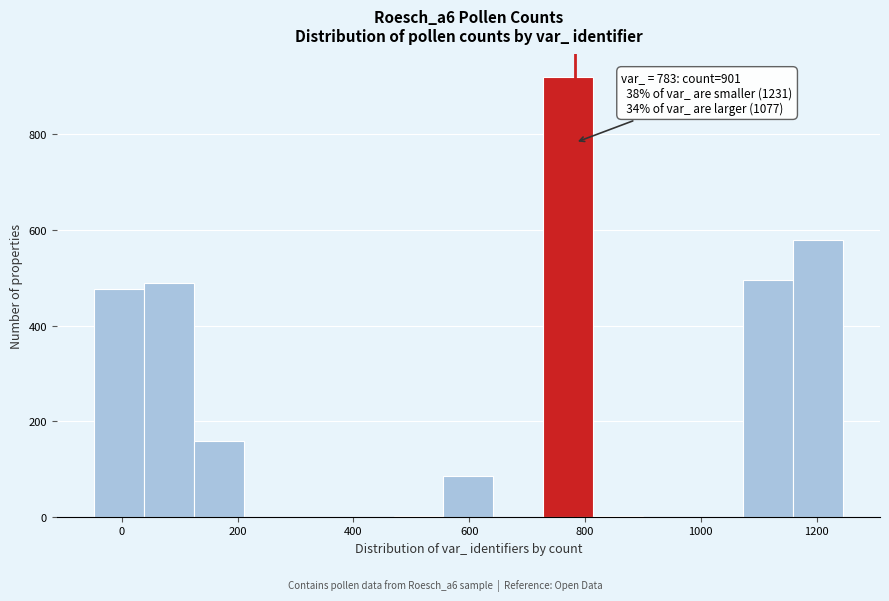

Which range on the x-axis has the tallest bar?

720 to 820